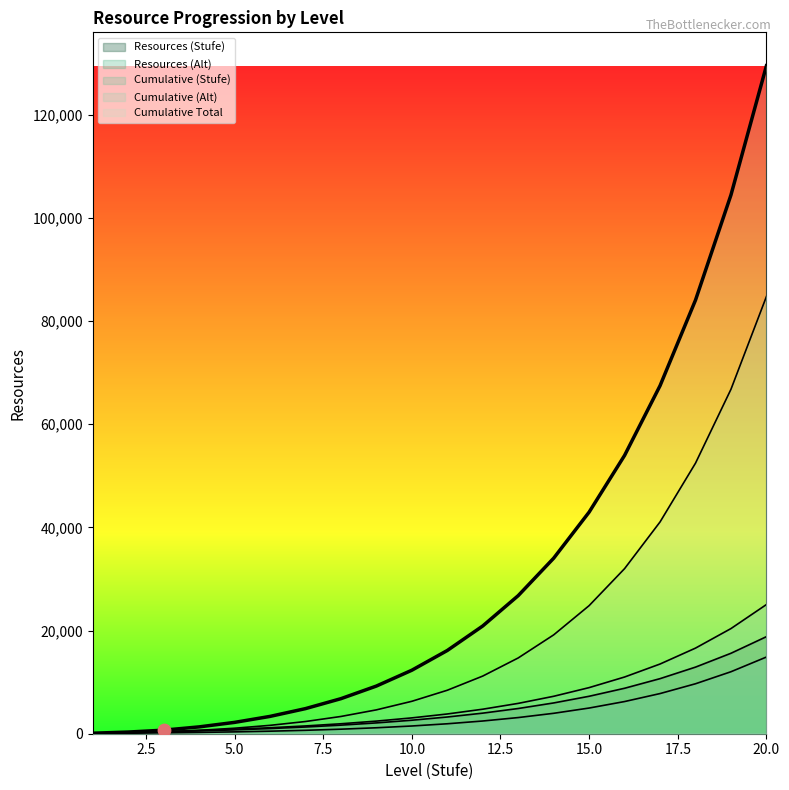

What is the total value across all series at 1?

534